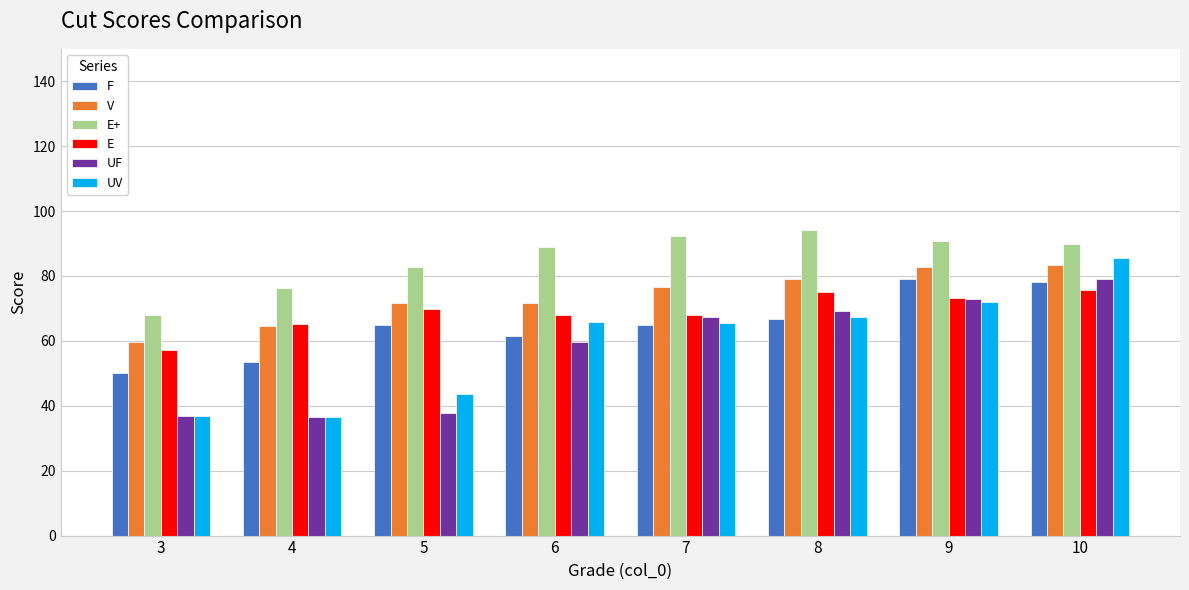

At which label does UF first exceed 67?

7